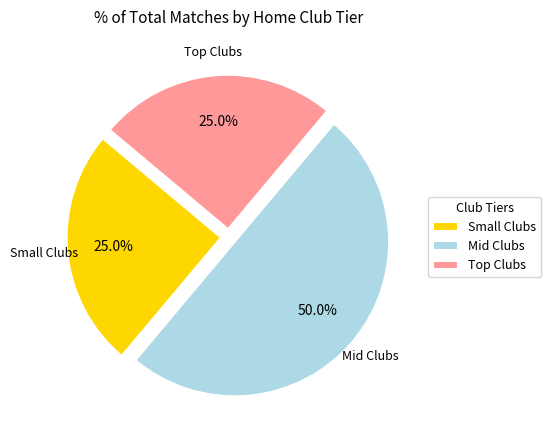

Which slice is the largest?

Mid Clubs